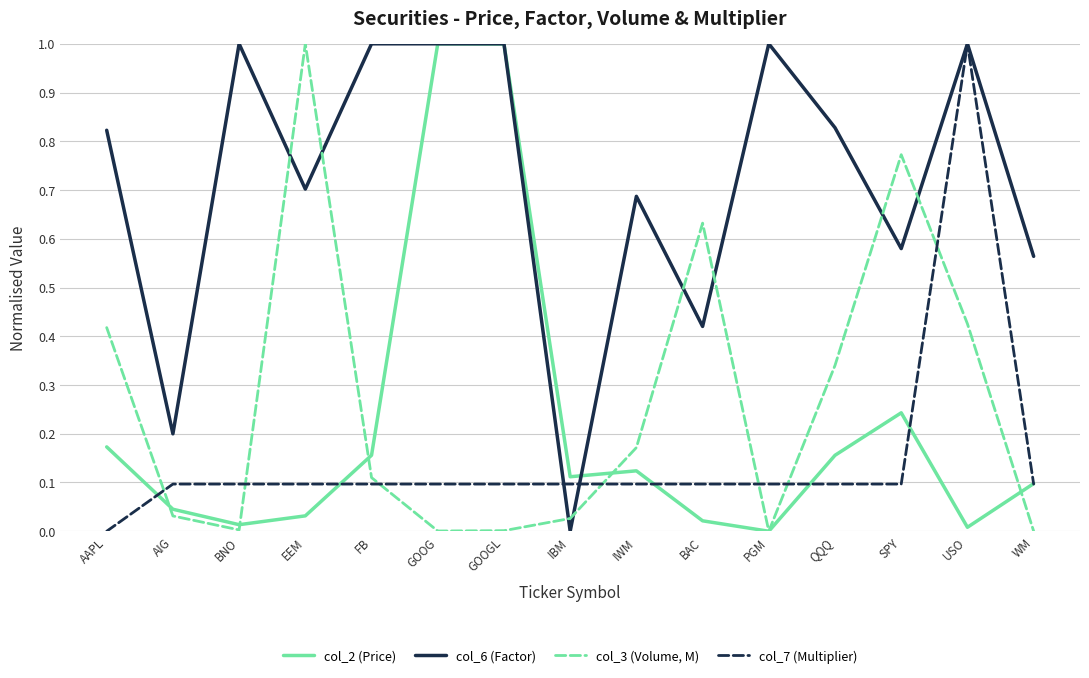

What is the sum of all col_6 (Factor) values?

10.8